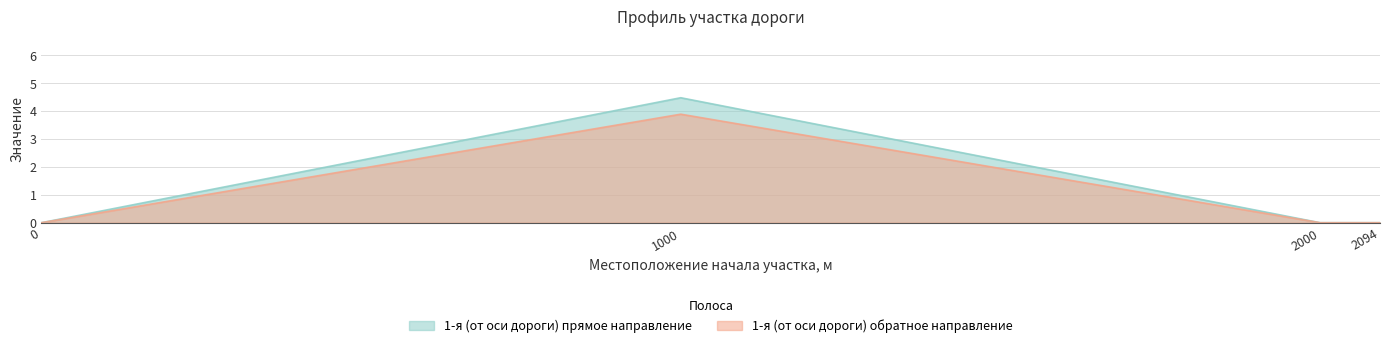

Which series has the widest spread of values?

1-я (от оси дороги) прямое направление